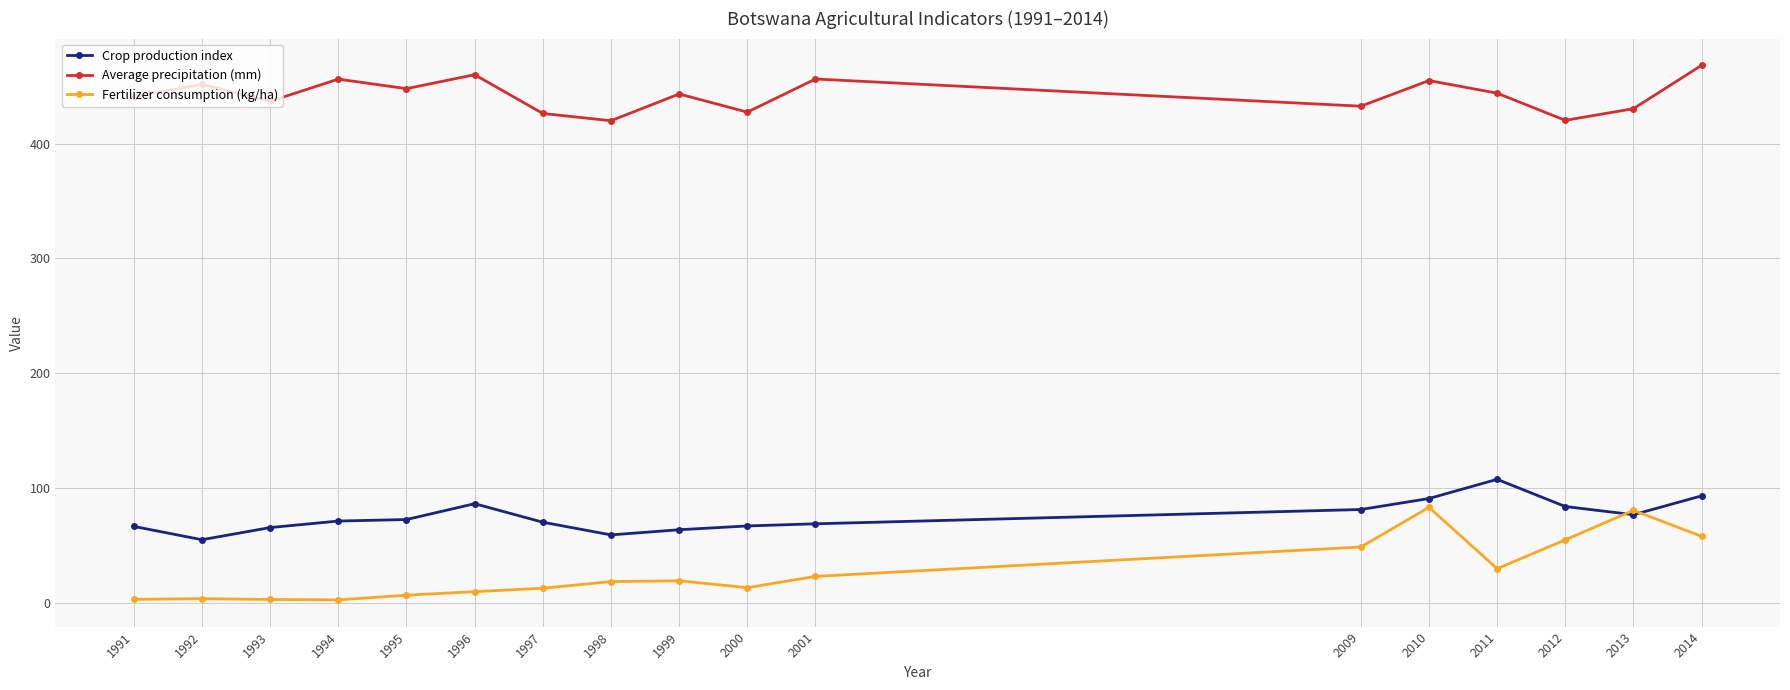

What is the lowest value of the Crop production index series?

54.9